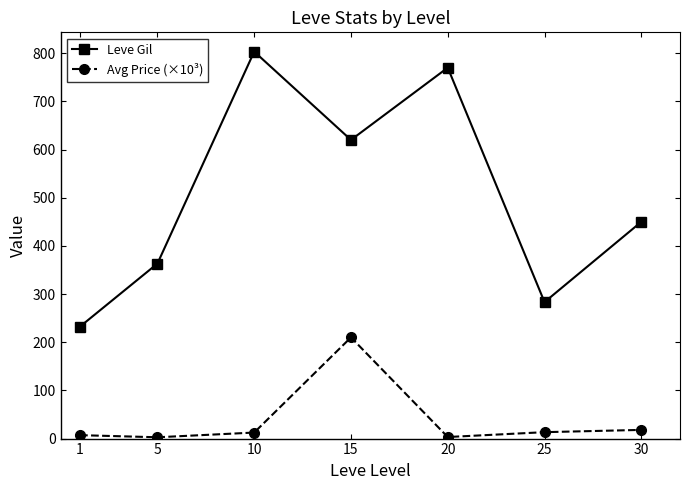

What is the sum of the Avg Price (×10³) values at 15 and 30?

228.1